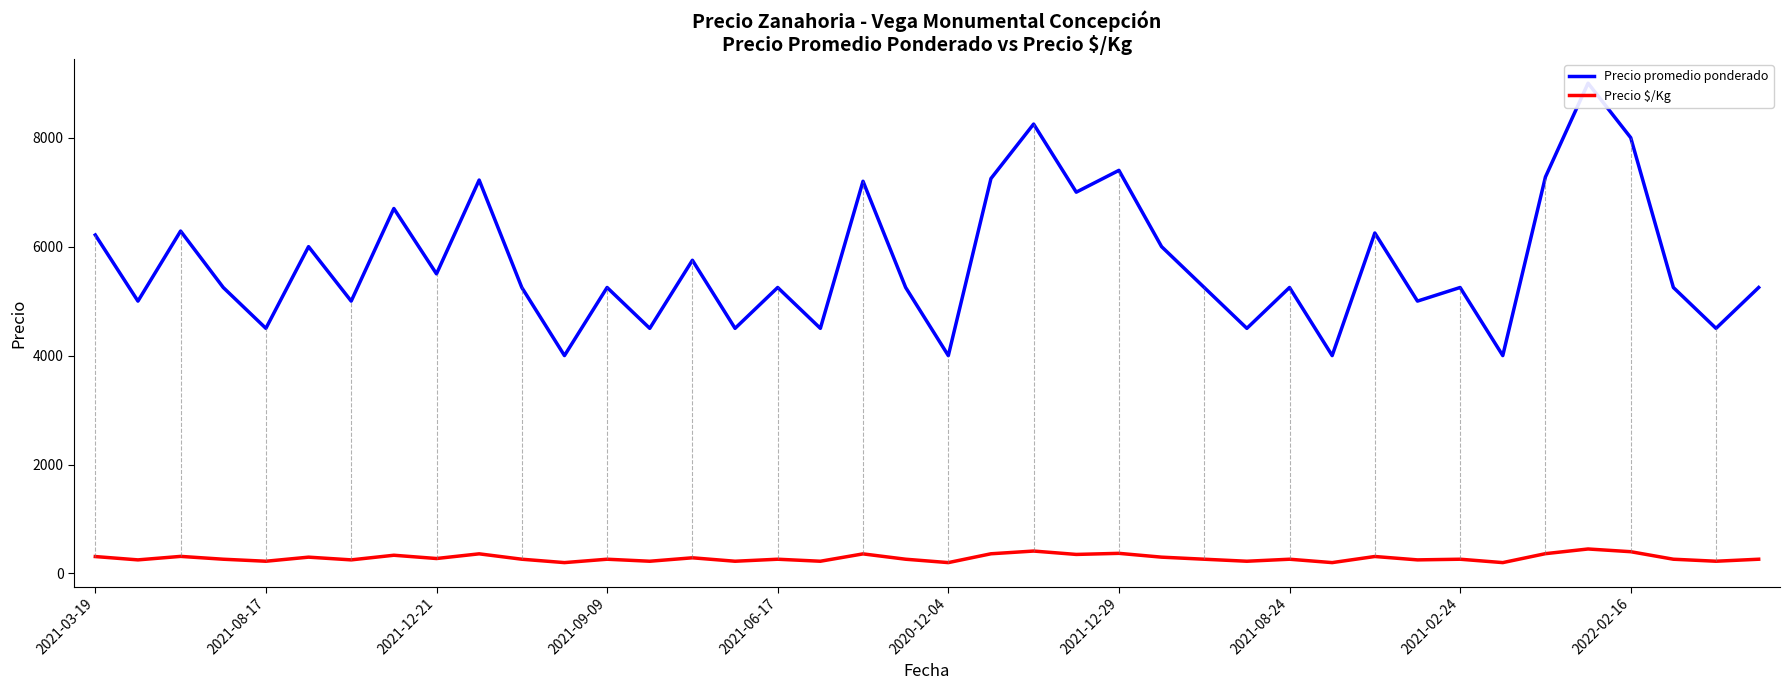

What is the spread (max minus min) of values at 19?

4988